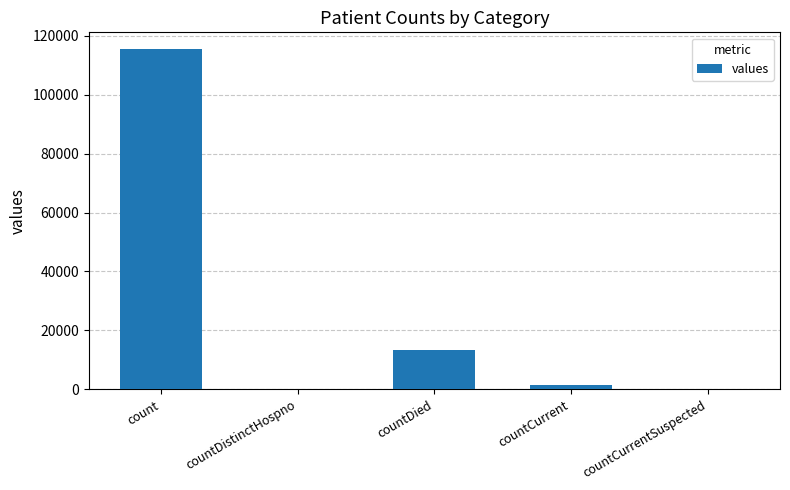

Are the bars grouped side by side (vs. stacked)?

No